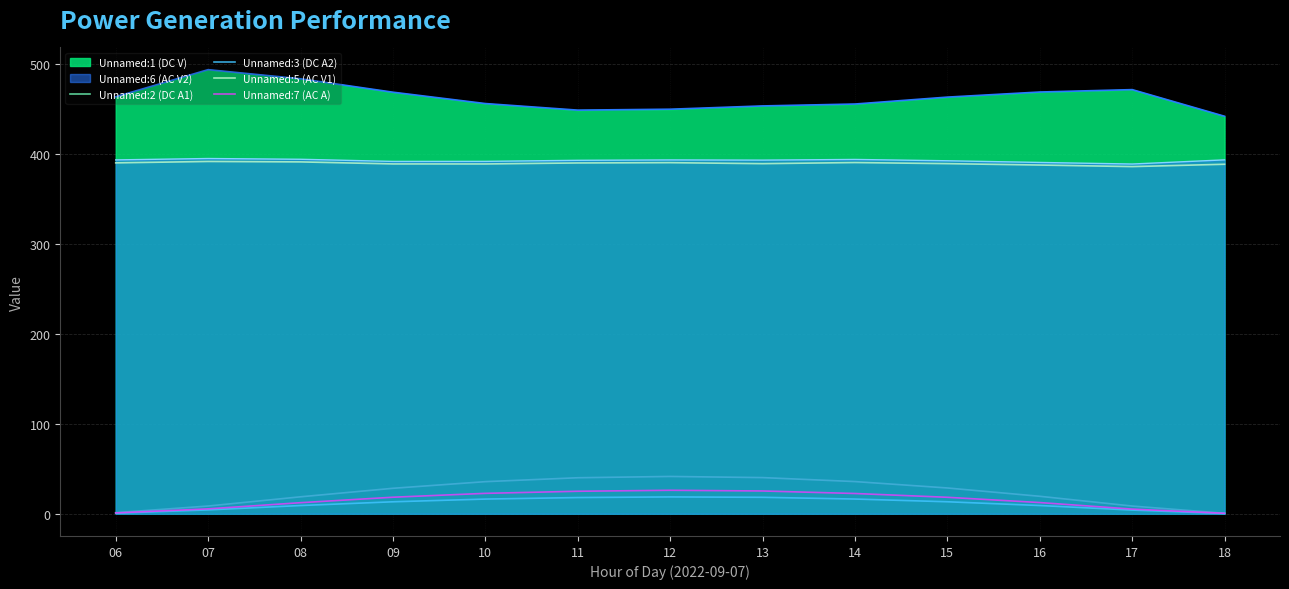

Between 06 and 10, which series saw the biggest shift?

Unnamed:2 (DC A1)